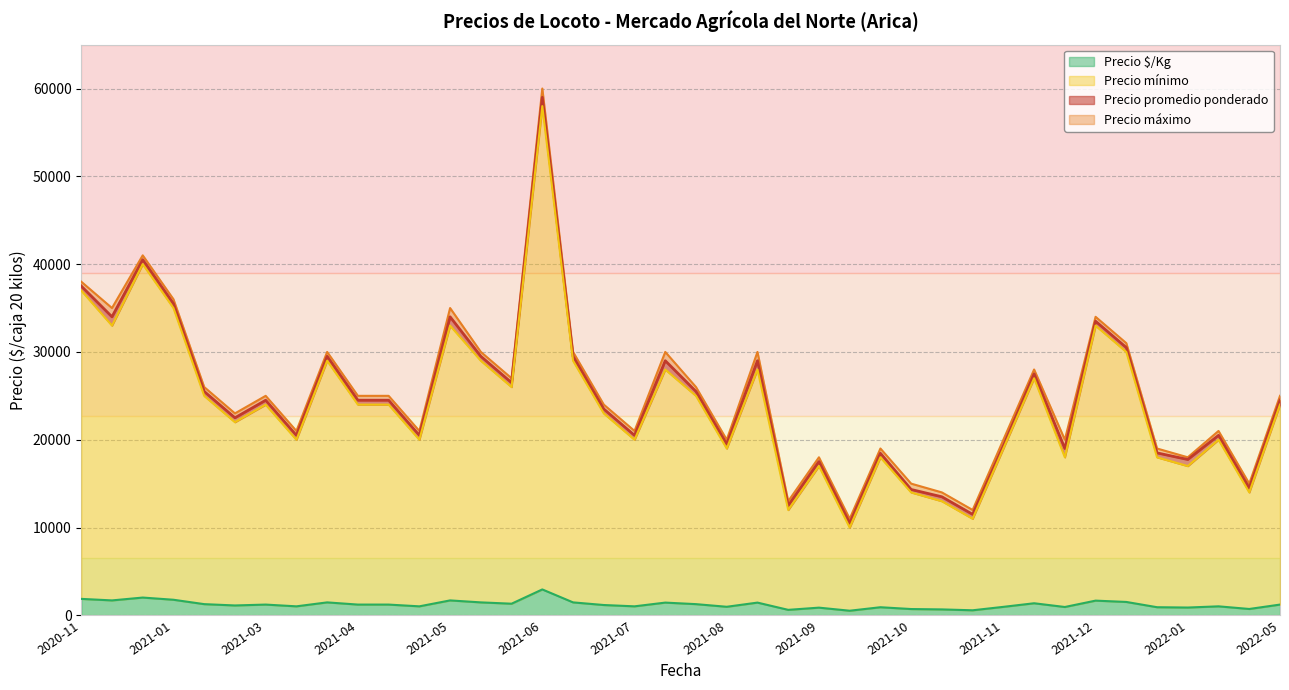

Between 32 and 2021-12-24, which is larger?

2021-12-24